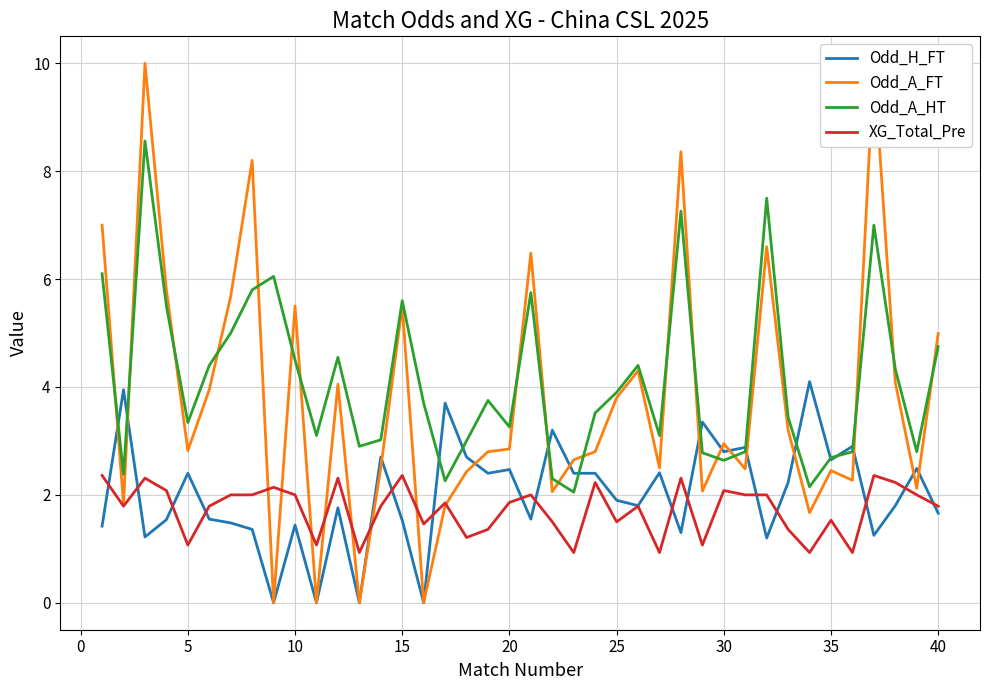

The Odd_A_HT series shows 2.6 at 30. True or false?

True